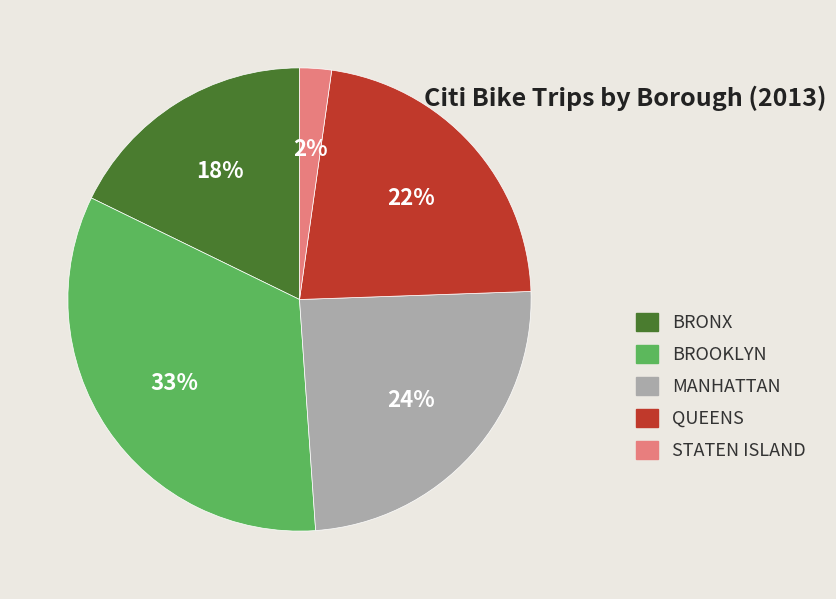

Which slice is the smallest?

STATEN ISLAND